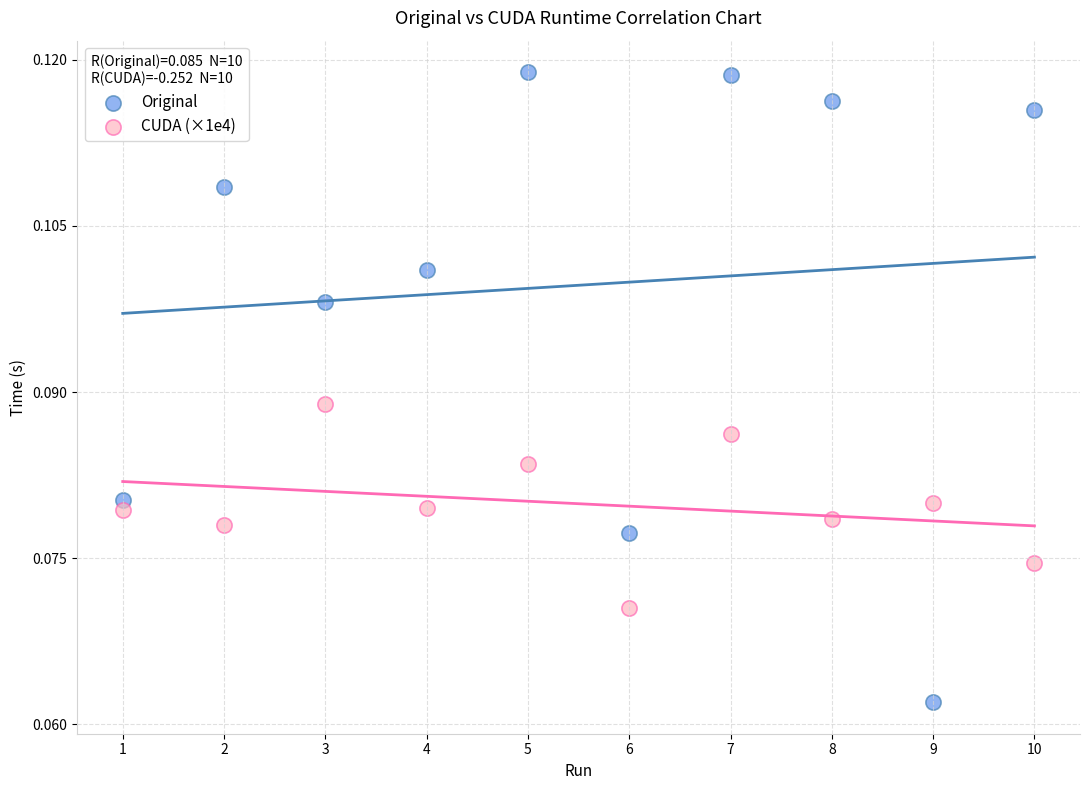

Which series contains the highest Y value?

Original